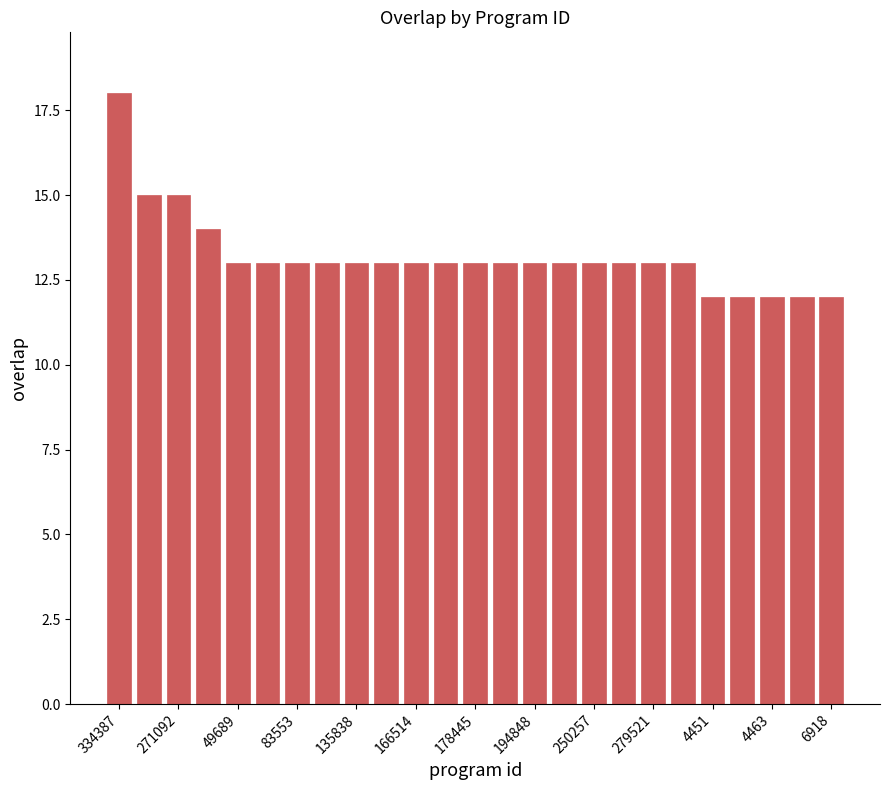

Count the number of categories in the chart.

25